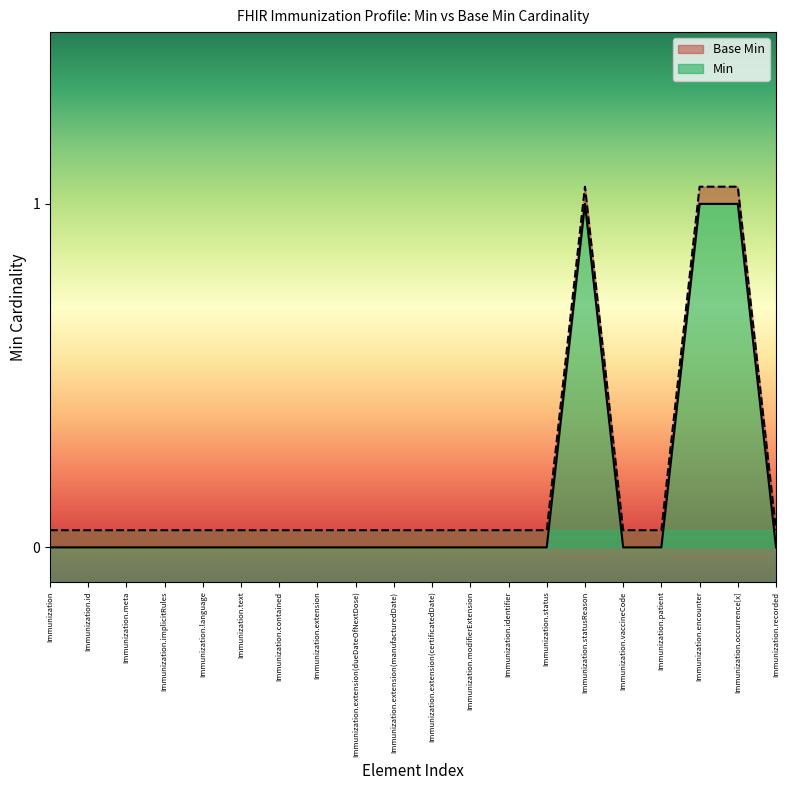

Reading right to left, list all the values displayed in this chart.

Min: 0.0	1.0	1.0	0.0	0.0	1.0	0.0	0.0	0.0	0.0	0.0	0.0	0.0	0.0	0.0	0.0	0.0	0.0	0.0	0.0
Base Min: 0.1	1.1	1.1	0.1	0.1	1.1	0.1	0.1	0.1	0.1	0.1	0.1	0.1	0.1	0.1	0.1	0.1	0.1	0.1	0.1